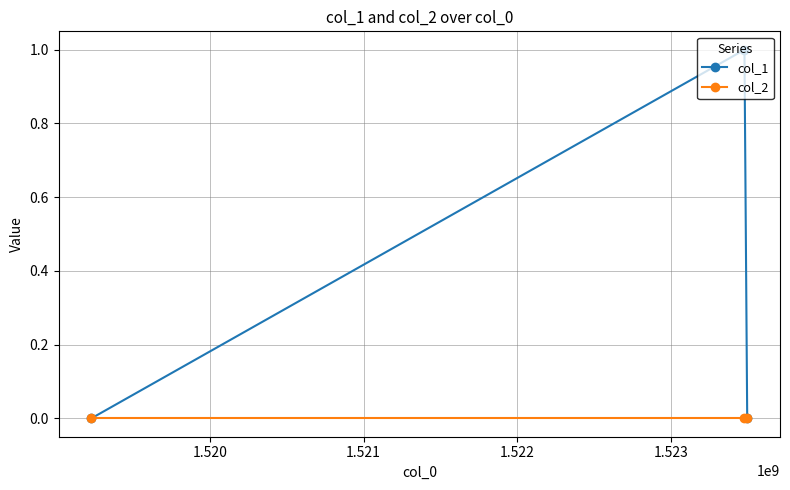

Which series has the largest range (max minus min)?

col_1